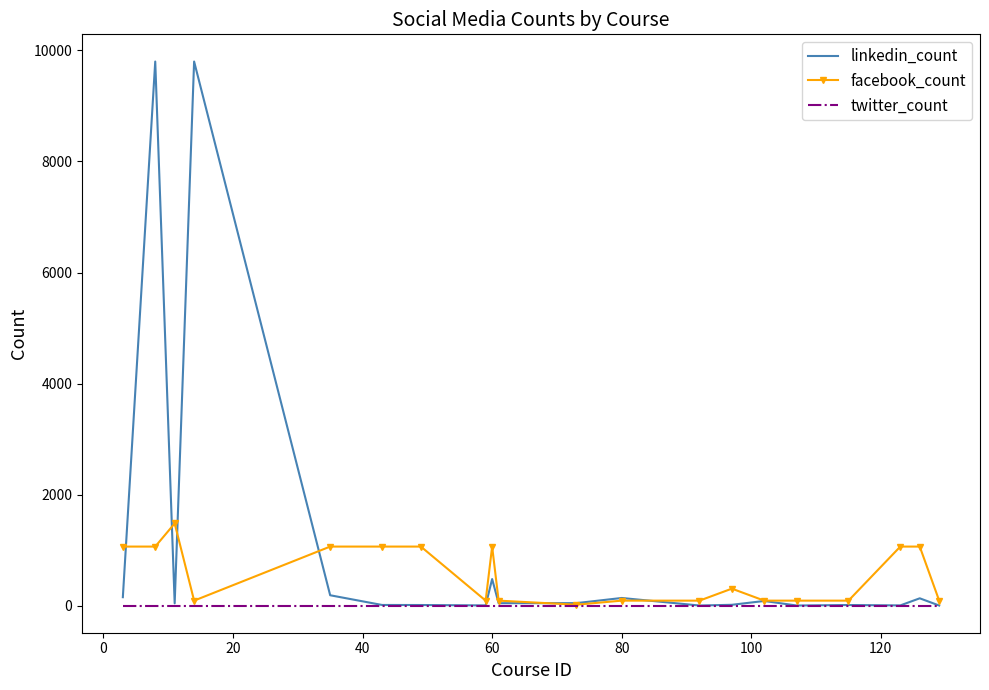

Which series has the largest total across all categories?

linkedin_count